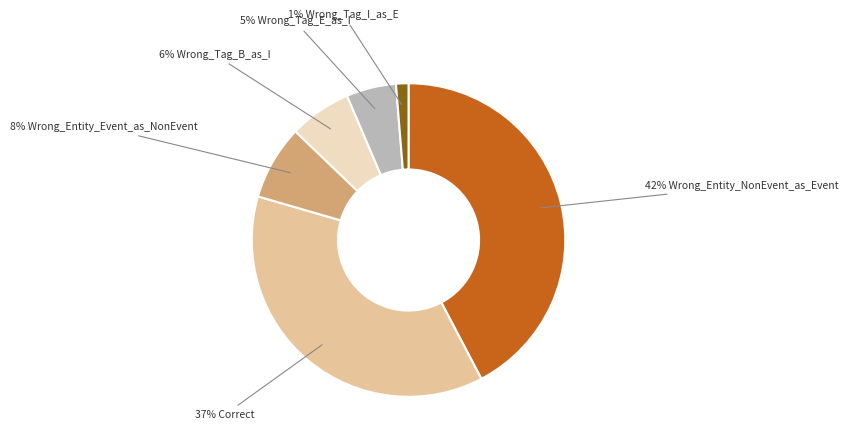

Is there a majority slice in this chart?

No